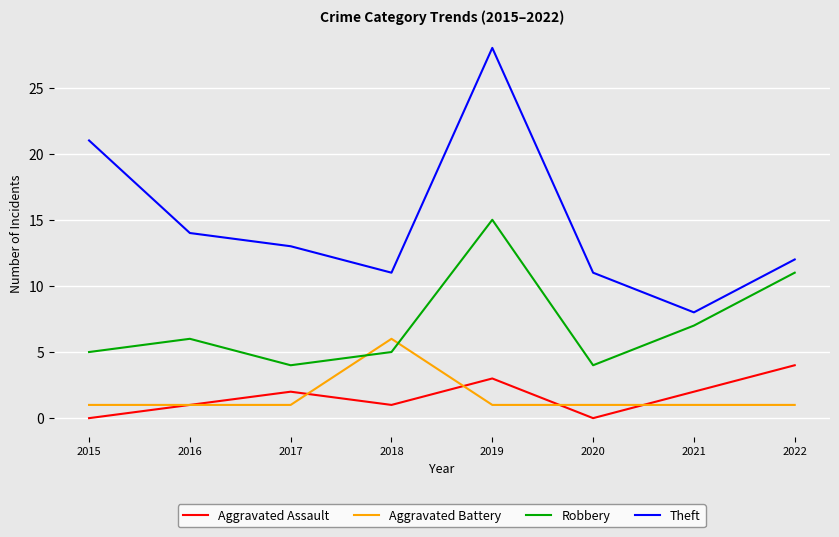

Rank the series by their maximum value, from lowest to highest.

Aggravated Assault, Aggravated Battery, Robbery, Theft